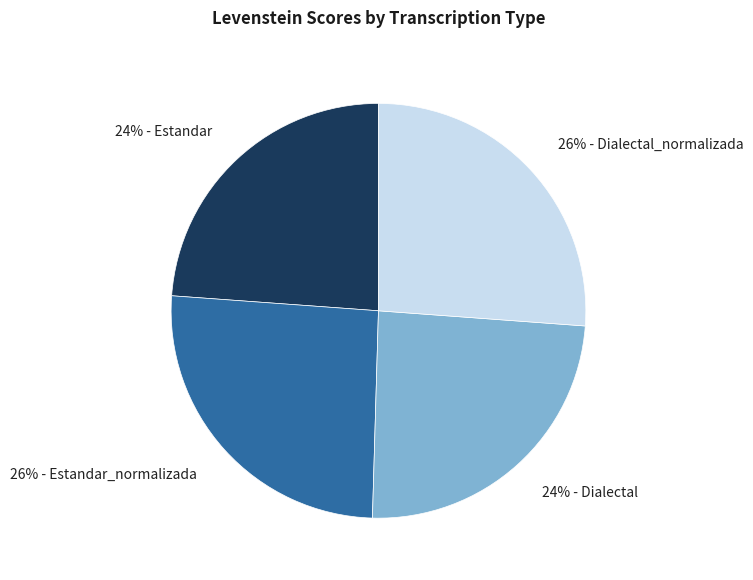

Do 26% - Dialectal_normalizada and 26% - Estandar_normalizada together represent more than half of the pie?

Yes